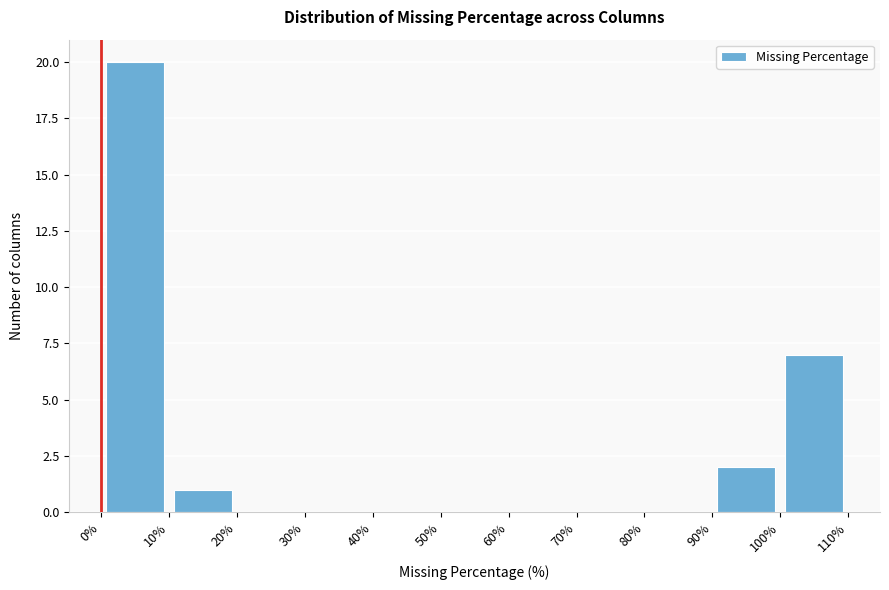

Reading left to right, list every bar in this chart as the range it spans on the x-axis followed by its height. The values are not printed on the chart, so give them approximately, as read against the axis.

0% to 10%: 20
10% to 20%: 1
20% to 30%: 0
30% to 40%: 0
40% to 50%: 0
50% to 60%: 0
60% to 70%: 0
70% to 80%: 0
80% to 90%: 0
90% to 100%: 2
100% to 110%: 7